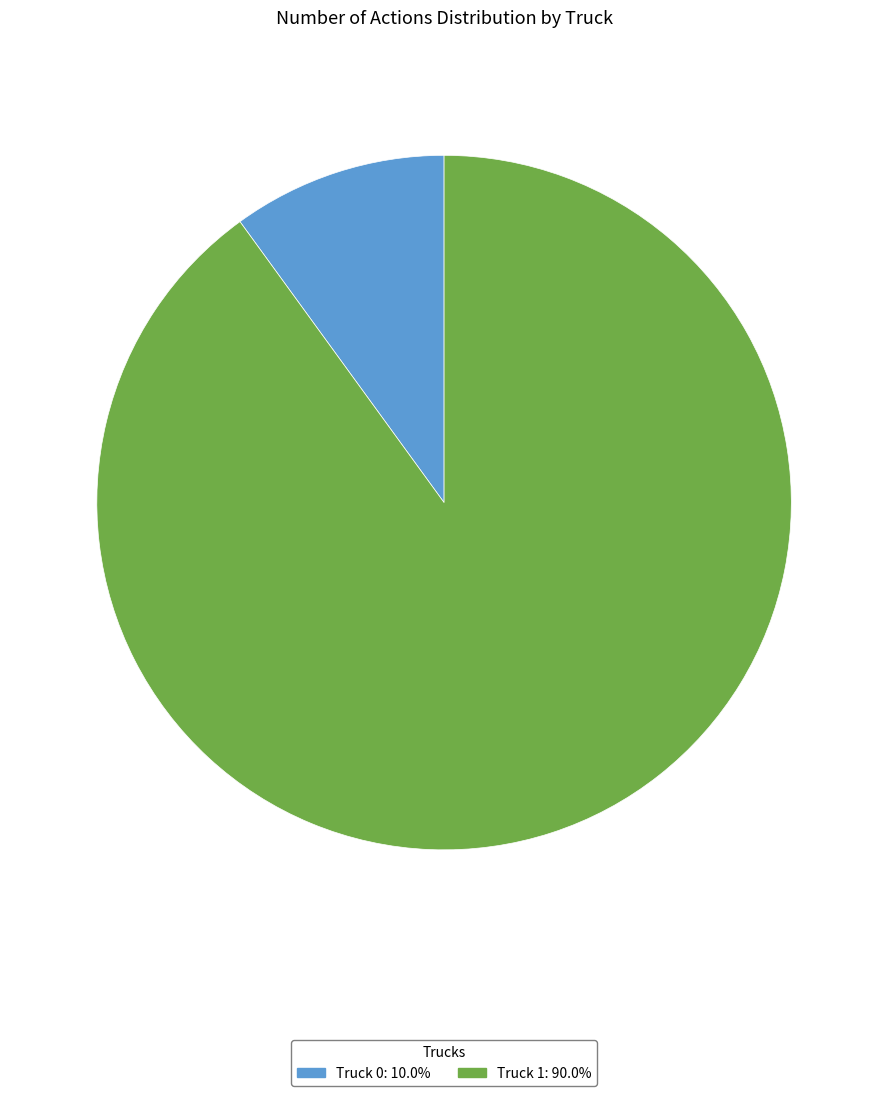

What is the ratio of the value at Truck 0 to the value at Truck 1?

0.1